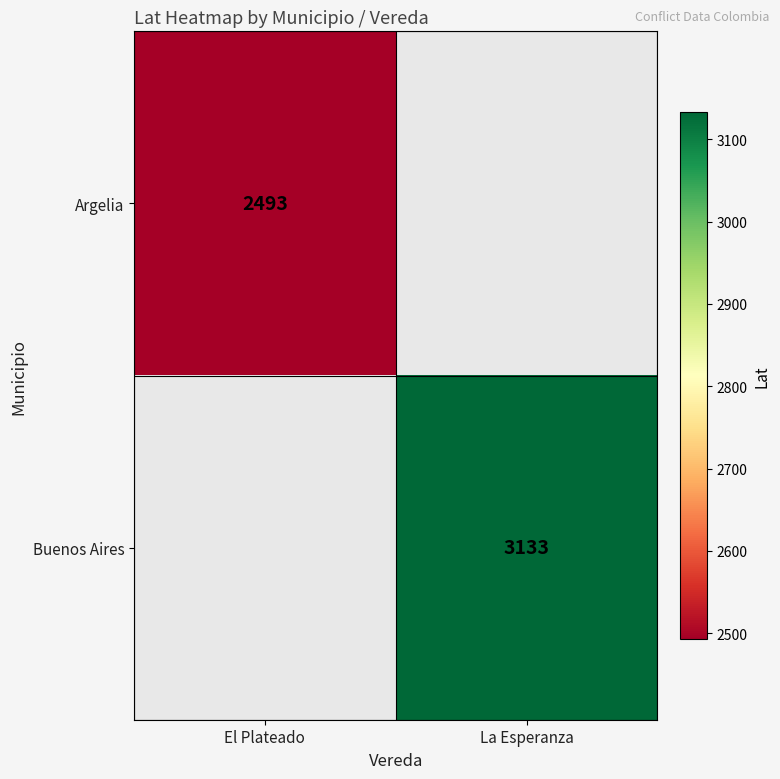

Is it true that Argelia equals 2493 at El Plateado?

True